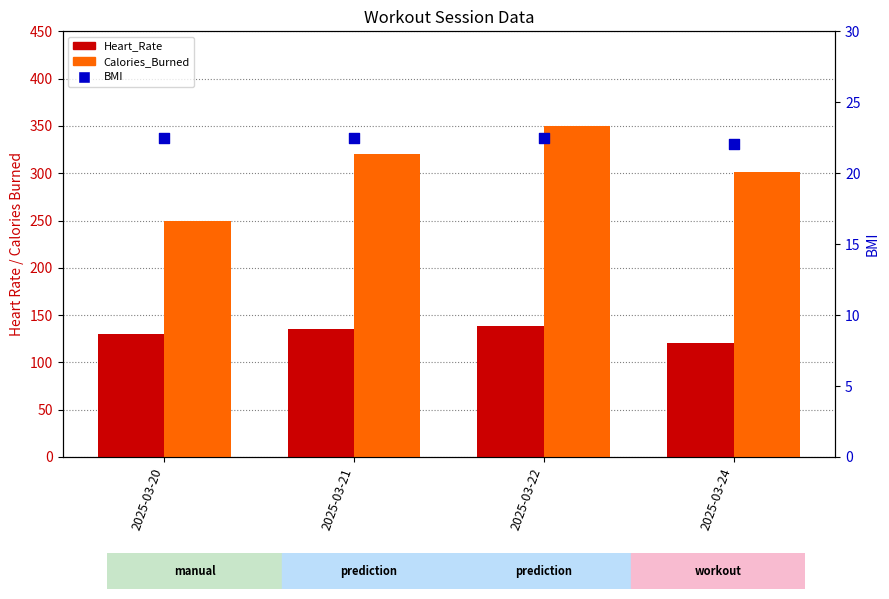

At which category is the sum across all series the highest?

2025-03-22